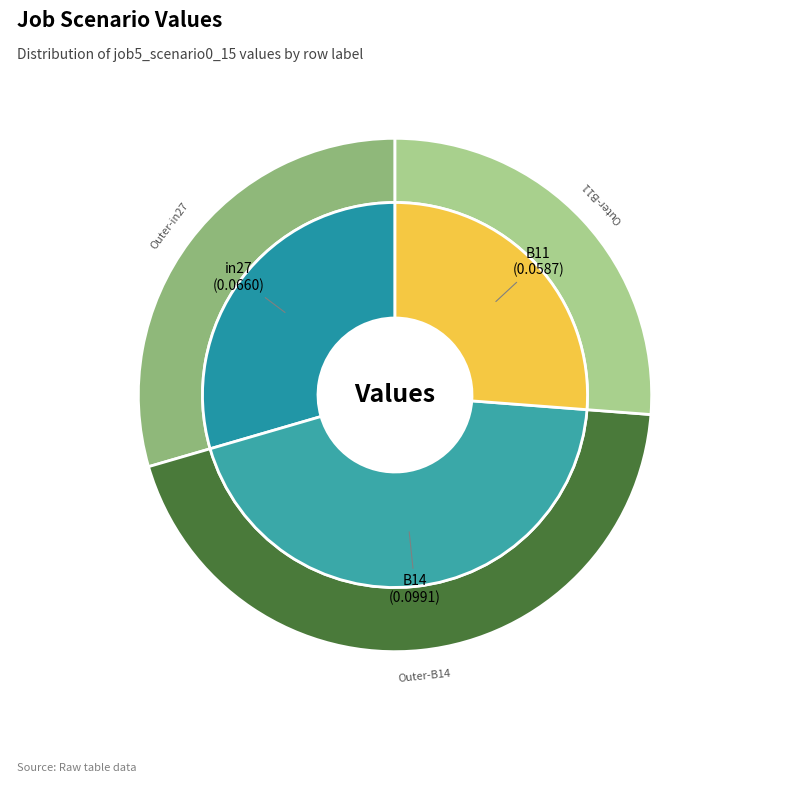

Between B14 and B11, which is larger?

B14